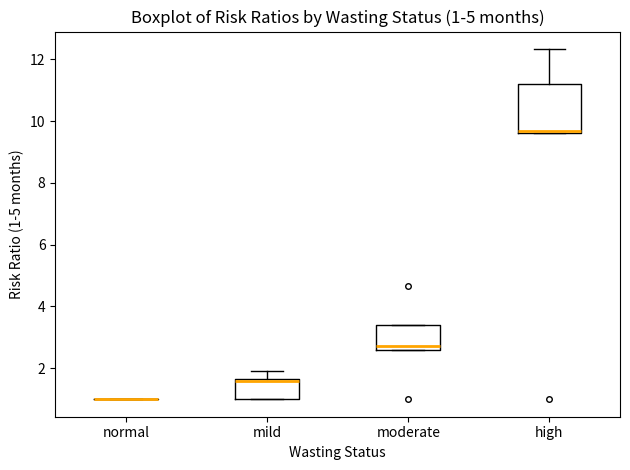

Comparing the boxes themselves (not the whiskers), which one is the tallest?

high